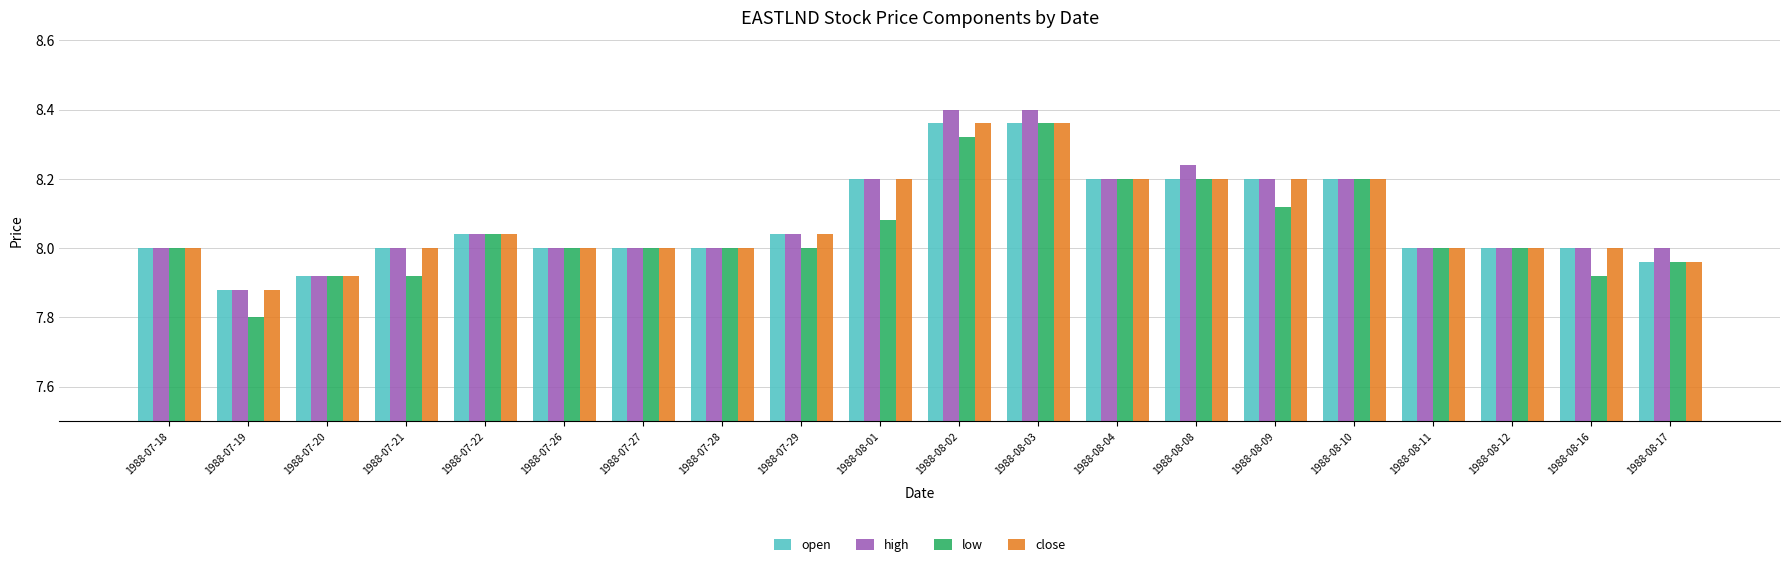

What is the sum of all open values?

161.6